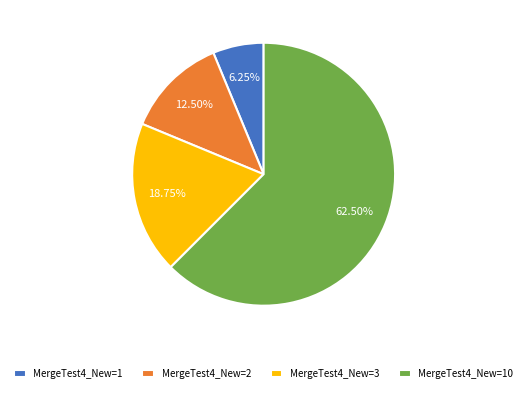

To the nearest percent, what is the difference between the largest and smallest slice percentages?

56%